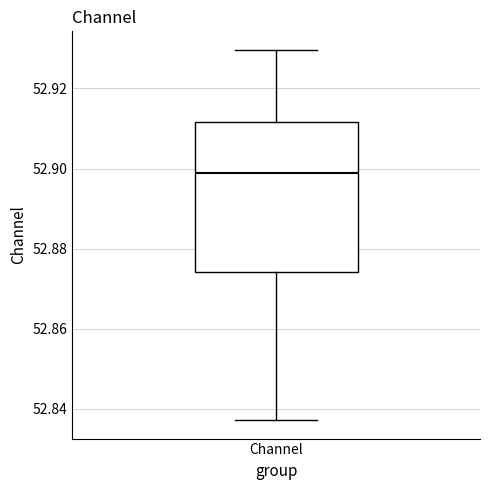

Where does the median line of the box for Channel sit on the y-axis? The values are not printed on the chart, so give them approximately, as read against the axis.

52.898